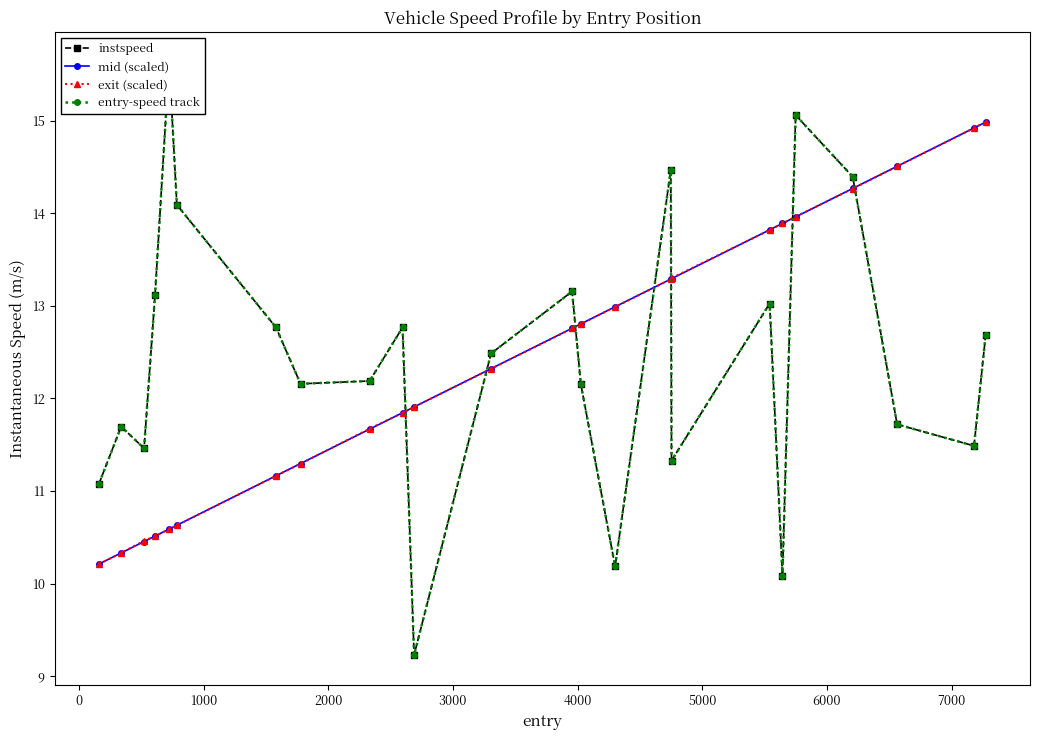

What is the maximum value for mid (scaled)?

15.0